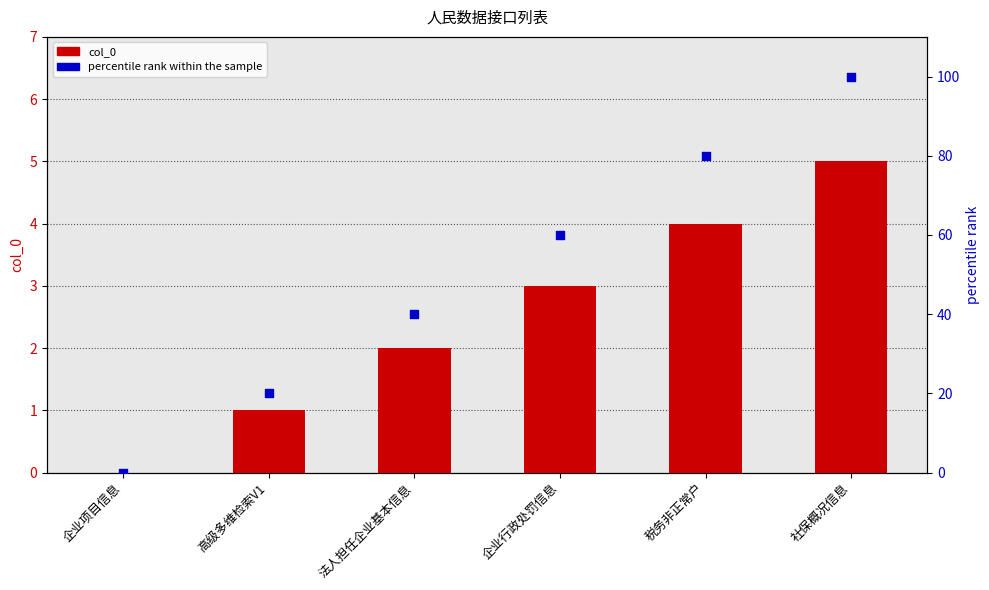

Which series has the largest total across all categories?

percentile rank within the sample